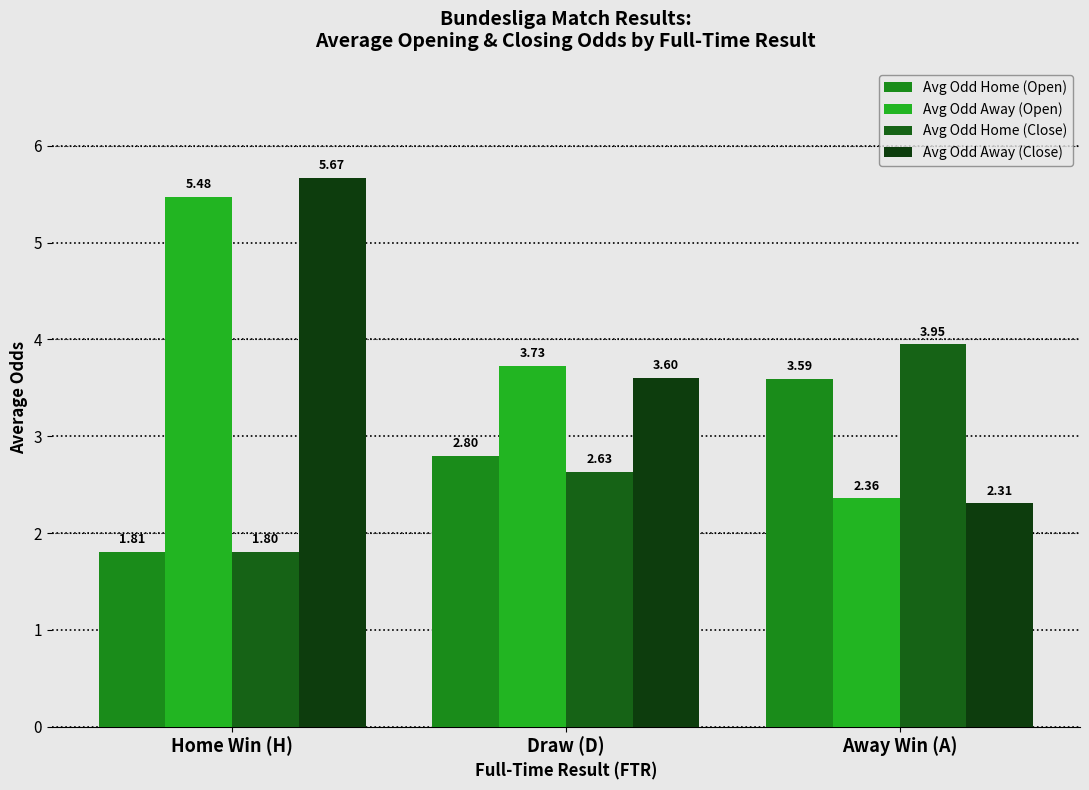

Which category has the lowest value across all series?

Home Win (H)